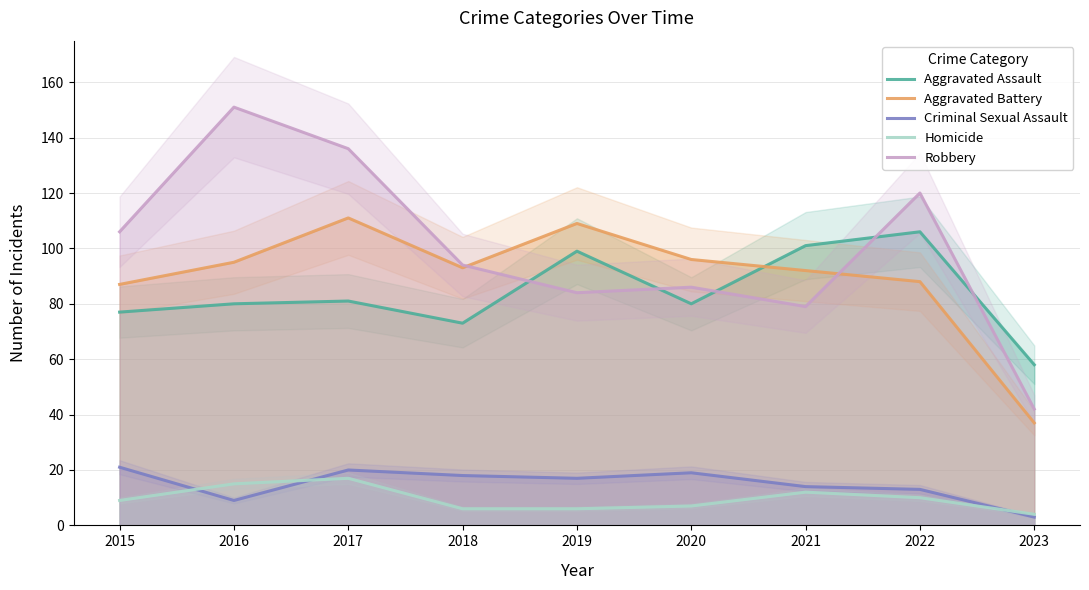

What is the greatest value displayed?

151